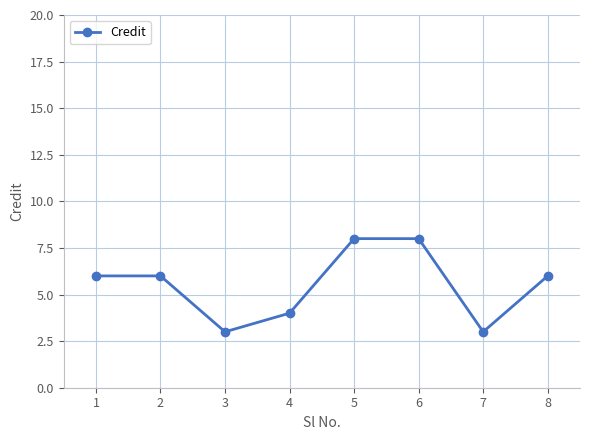

Where is the first local minimum?

3